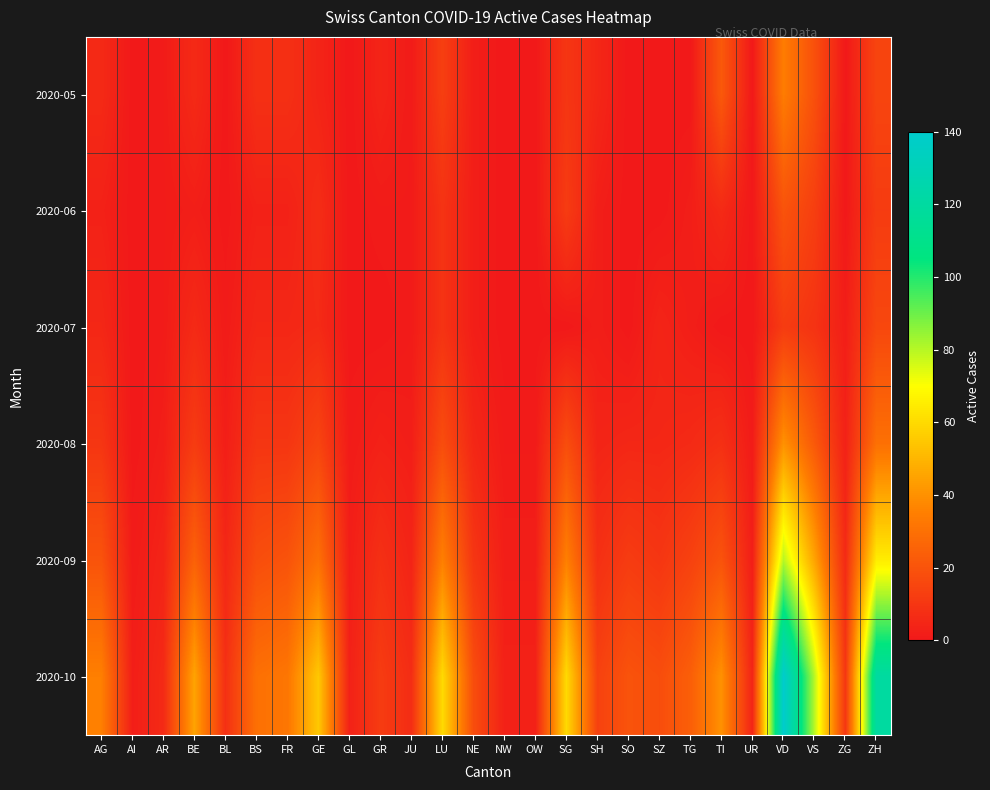

Which series has the widest spread of values?

2020-10